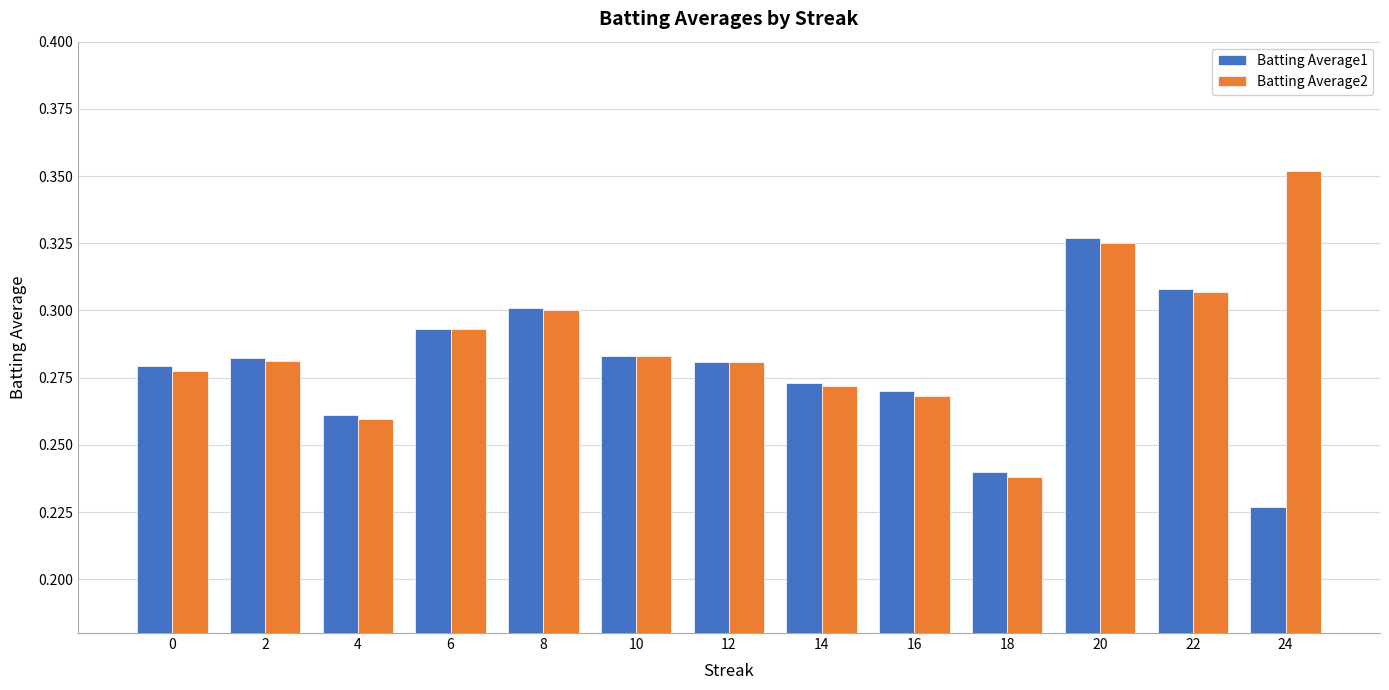

Which category has the lowest value across all series?

24